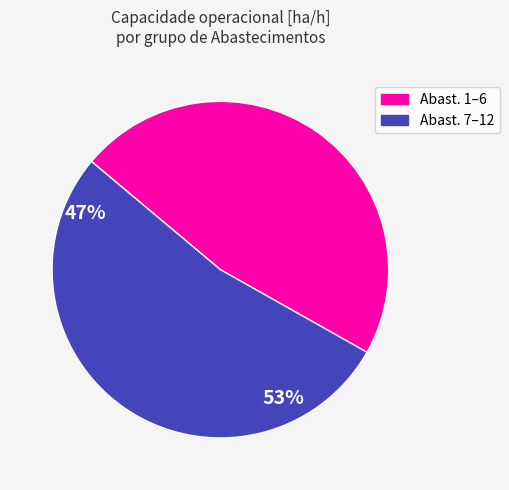

Count the number of slices in the pie.

2